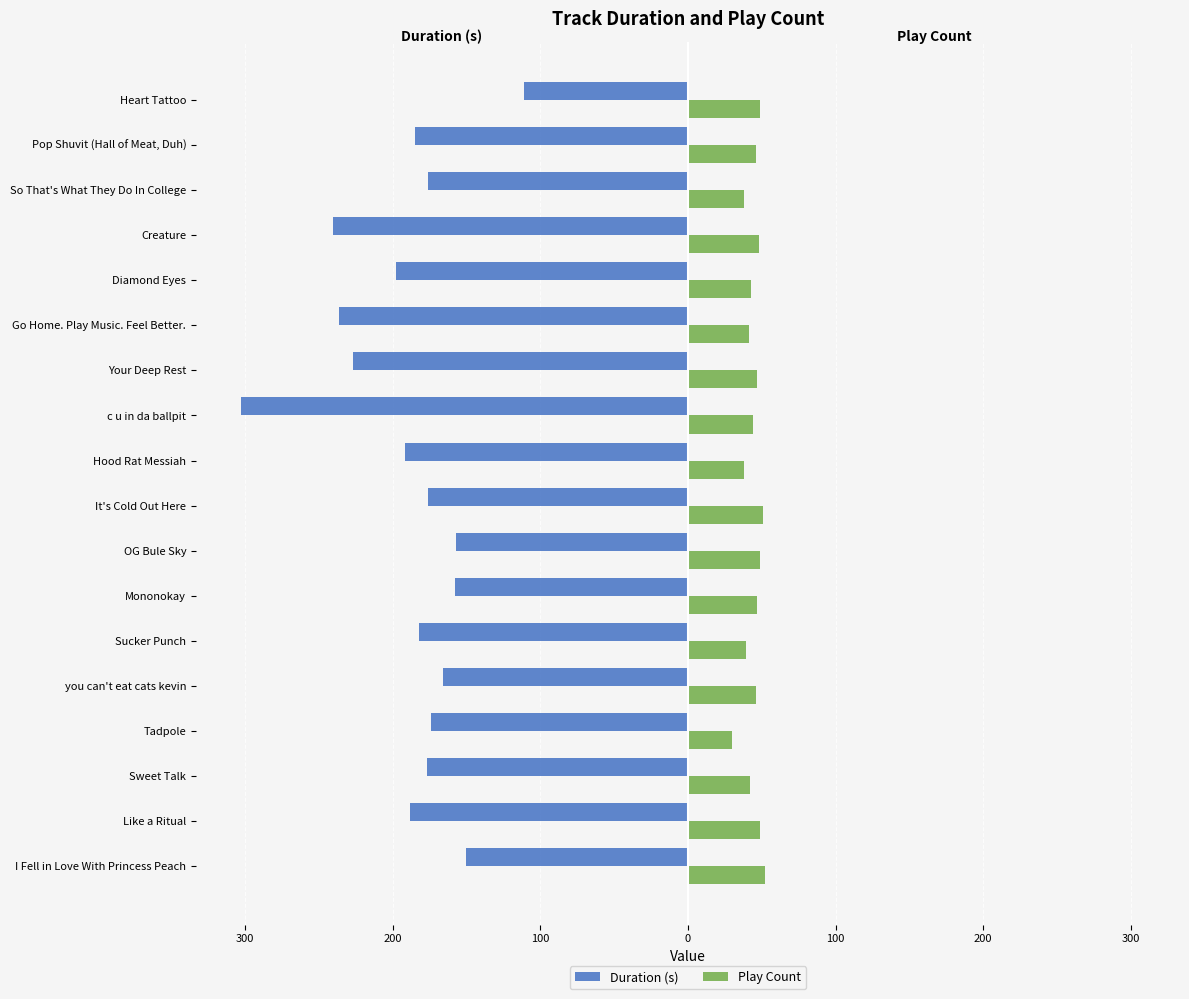

What are all the series names shown in the legend?

Duration (s), Play Count